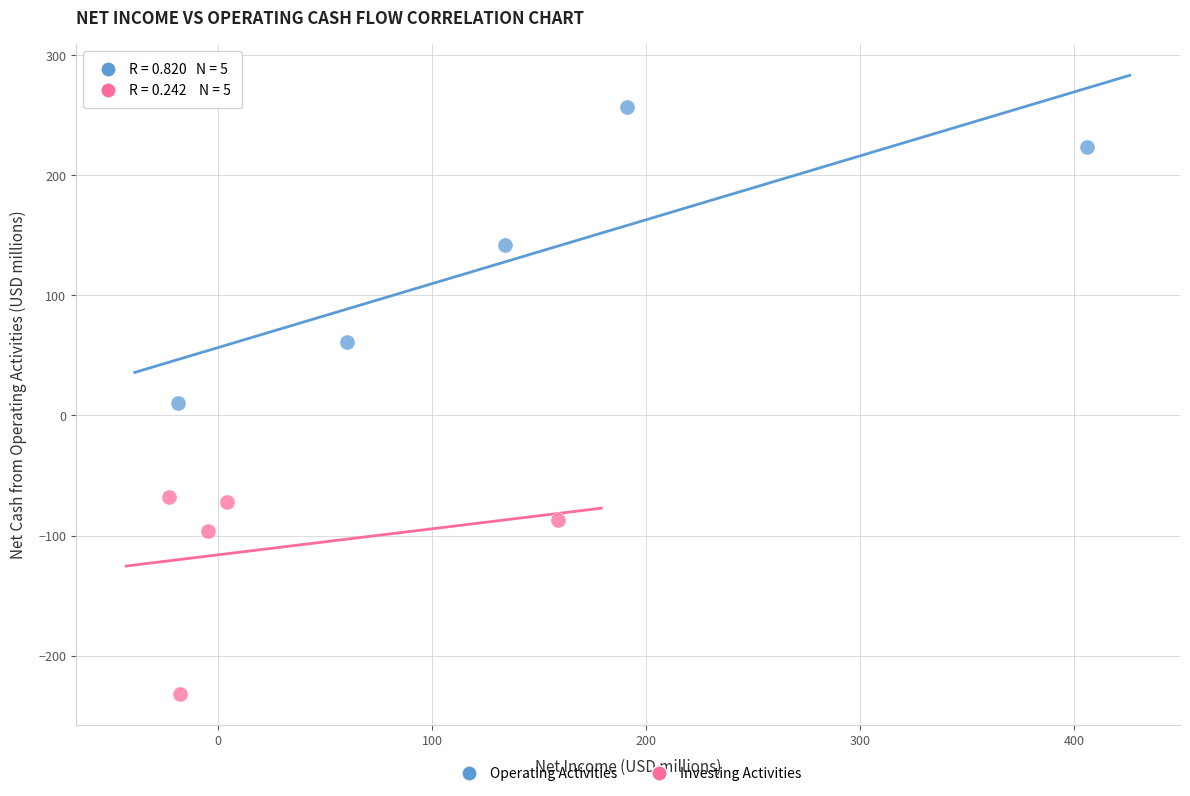

Which series contains the lowest Y value?

Investing Activities